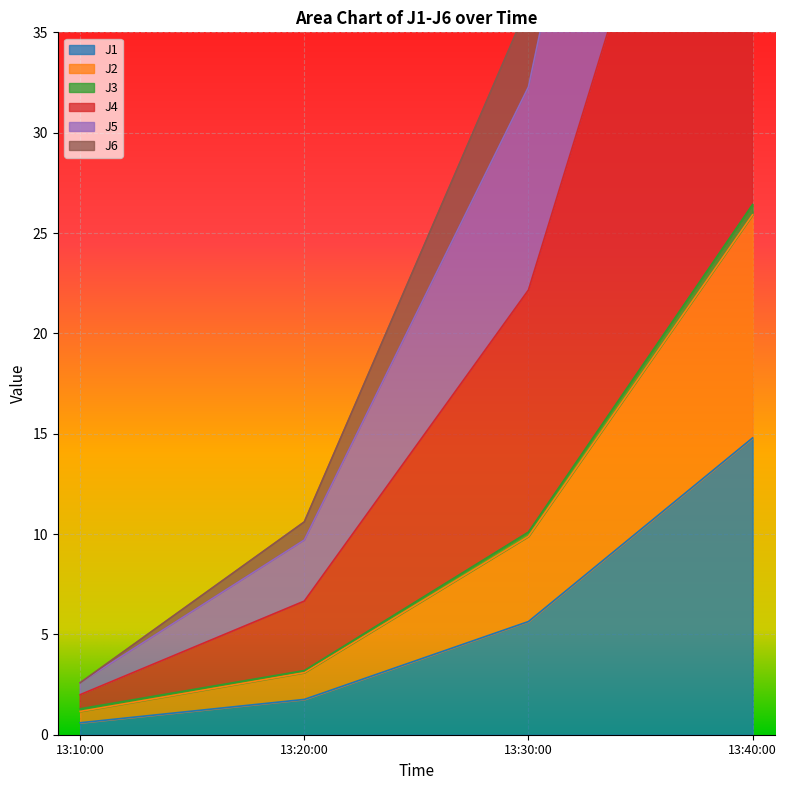

The value of J1 at 13:30:00 is 8.9. True or false?

False